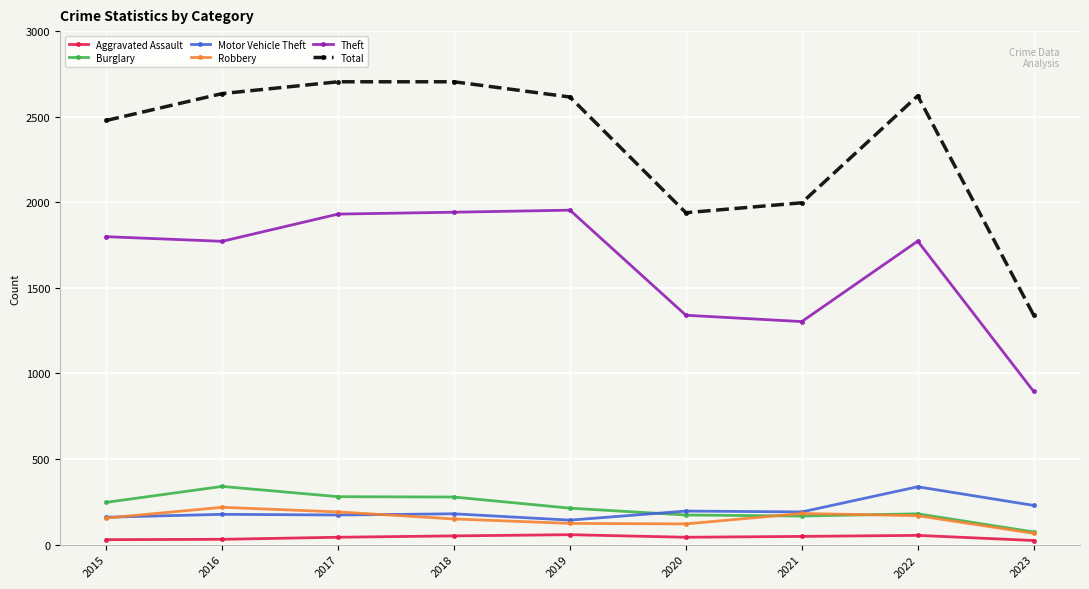

What is the greatest value displayed?

2704